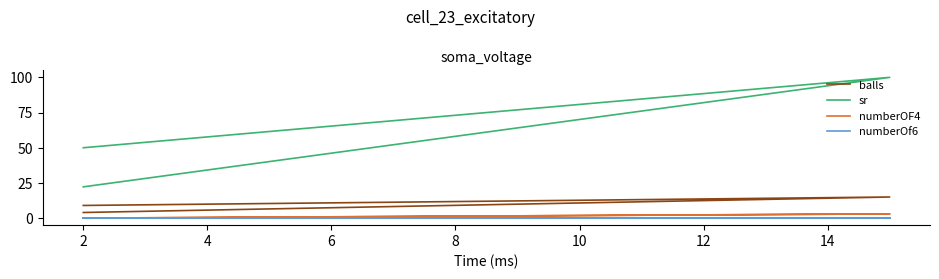

Count the number of categories in the chart.

3